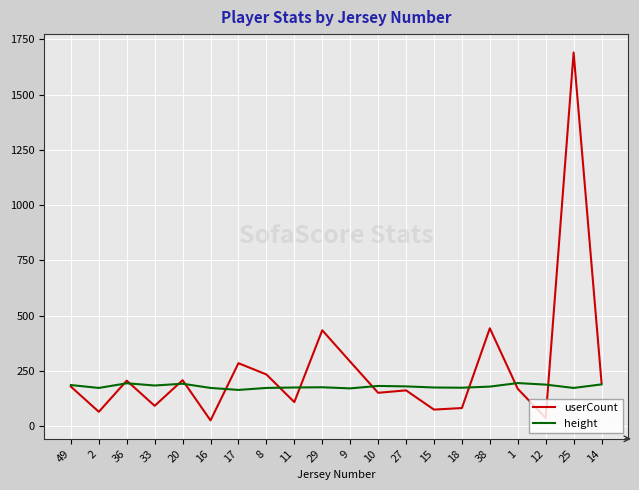

What is the maximum value for height?

195